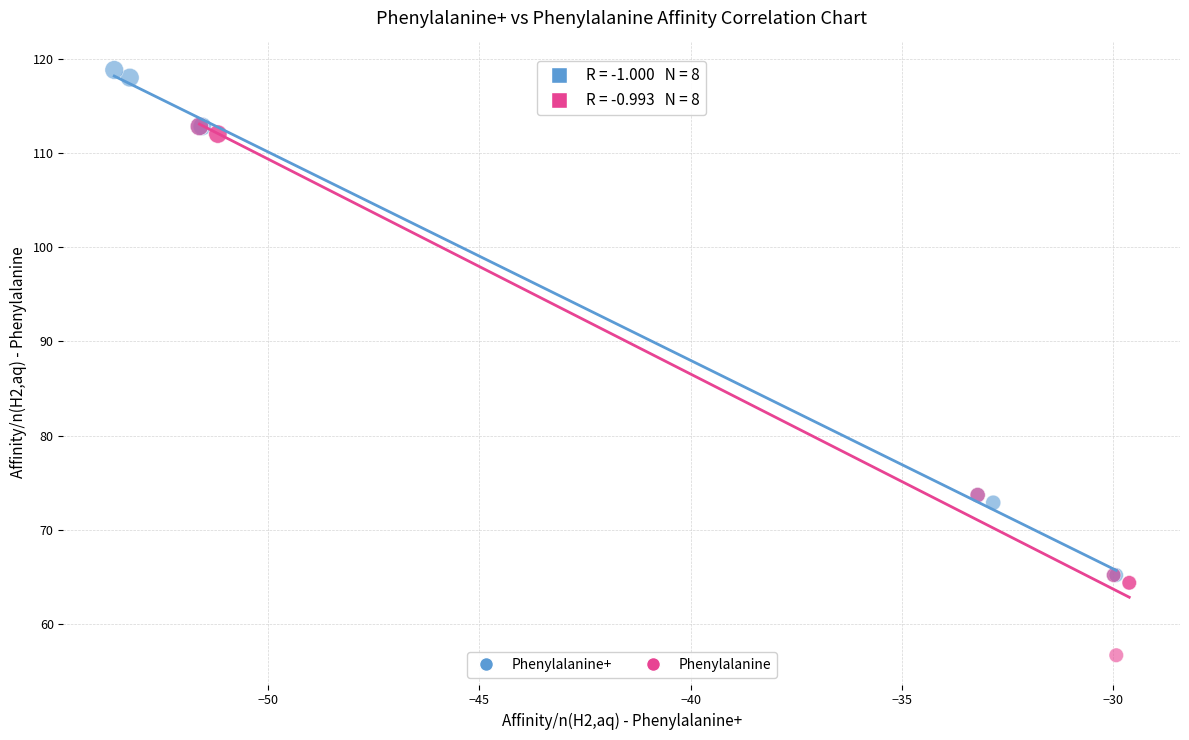

Which series reaches the minimum Y coordinate?

Phenylalanine